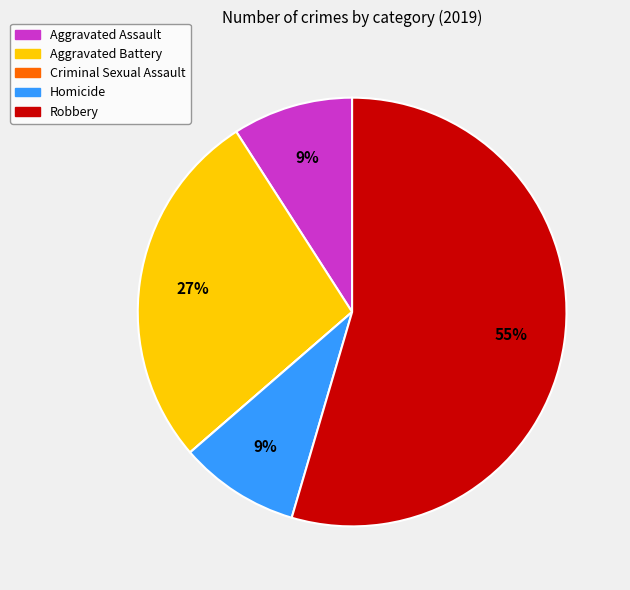

Is Robbery the majority of the pie?

Yes